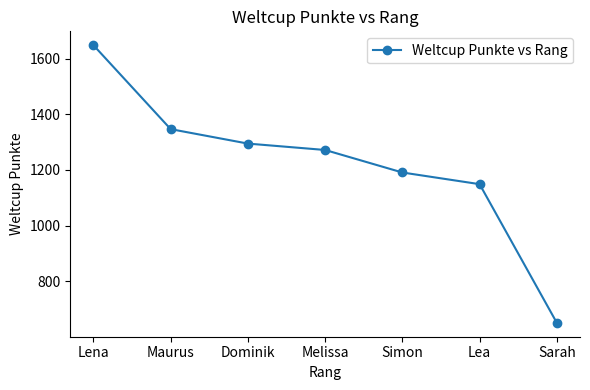

The value at Simon is 1191. True or false?

True